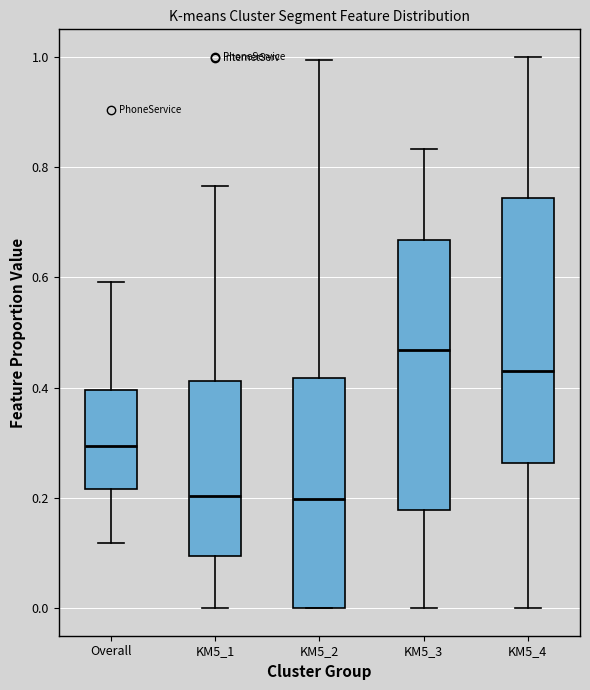

Reading left to right, transcribe this box plot: for each box, give where its median line is, the range the box spans, and where its two whiskers end, as read against the y-axis. The values are not printed on the chart, so give them approximately, as read against the axis.

Overall: median 0.30, box 0.22 to 0.40, whiskers 0.12 to 0.60
KM5_1: median 0.20, box 0.10 to 0.42, whiskers 0.00 to 0.76
KM5_2: median 0.20, box 0.00 to 0.42, whiskers 0.00 to 1.00
KM5_3: median 0.46, box 0.18 to 0.66, whiskers 0.00 to 0.84
KM5_4: median 0.44, box 0.26 to 0.74, whiskers 0.00 to 1.00